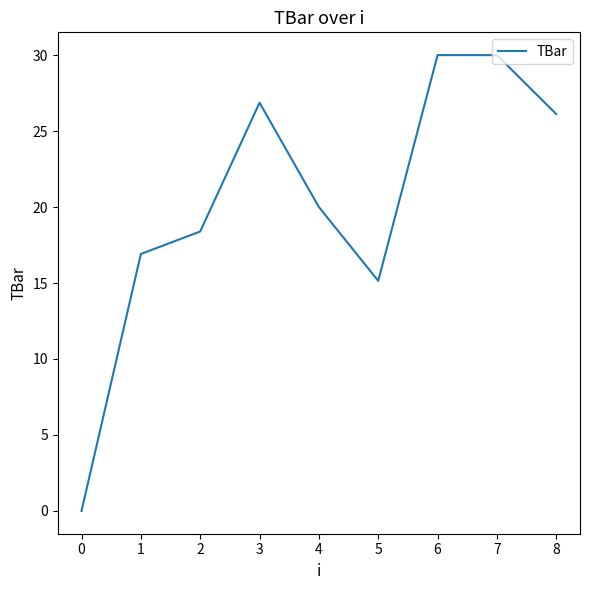

The chart shows a value of 26.9 at 3. True or false?

True